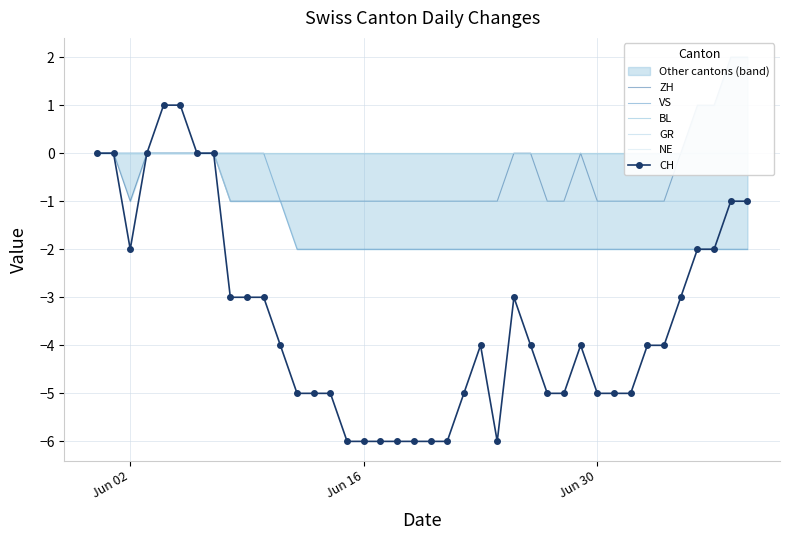

How many lines are shown in the chart?

6